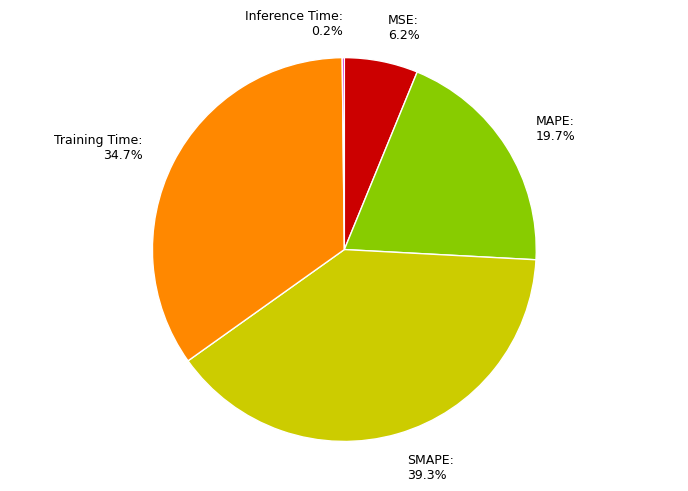

The MAPE slice represents 20% of the pie. True or false?

True